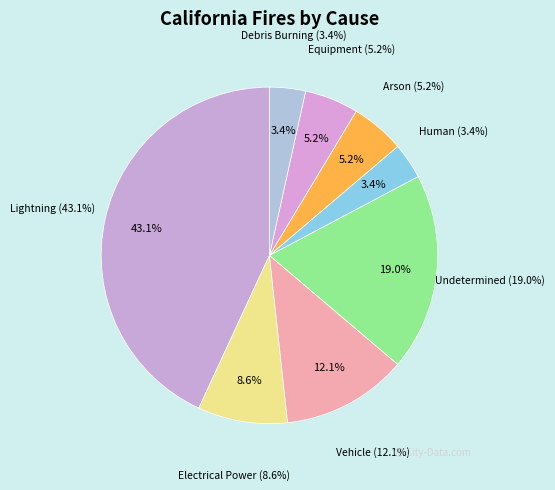

Which slice is the smallest?

Human